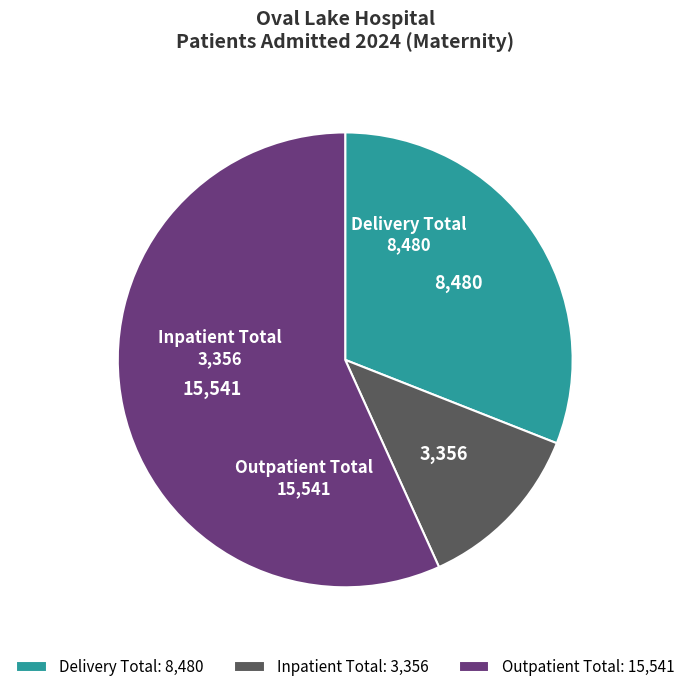

How many slices are in this pie chart?

3